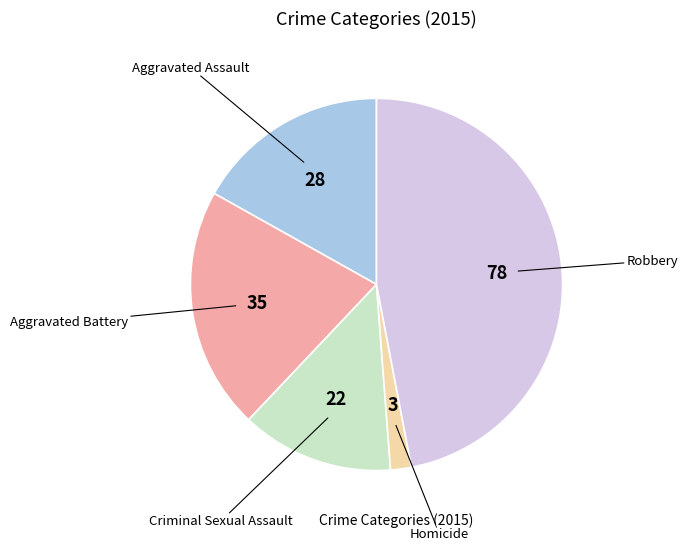

Is there a majority slice in this chart?

No